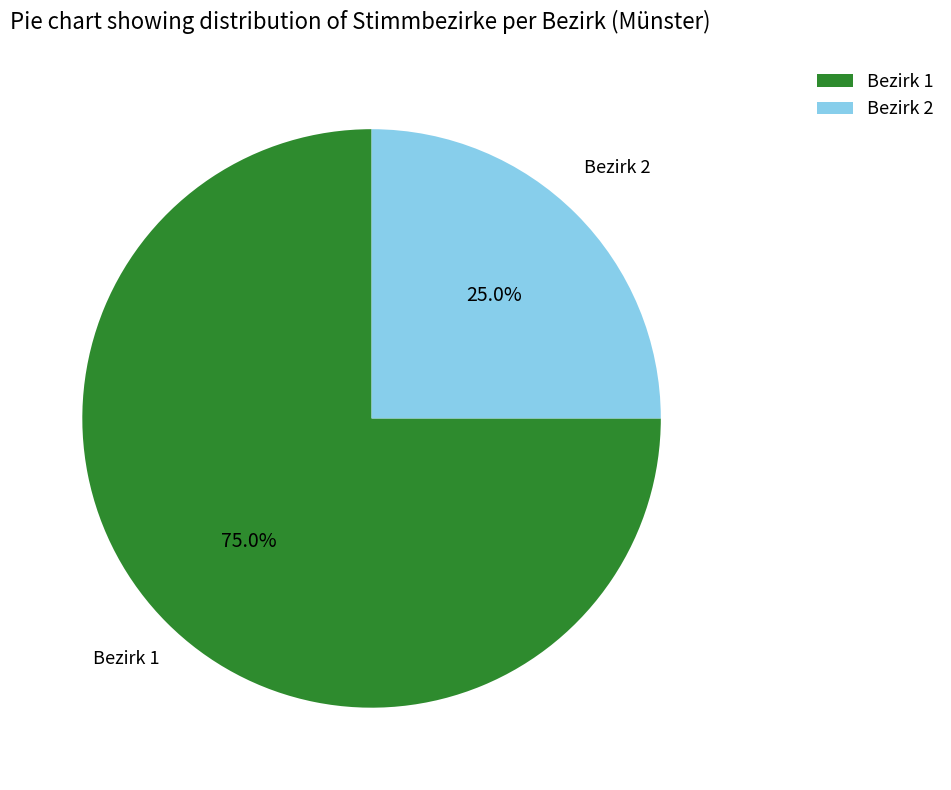

How many slices are in this pie chart?

2